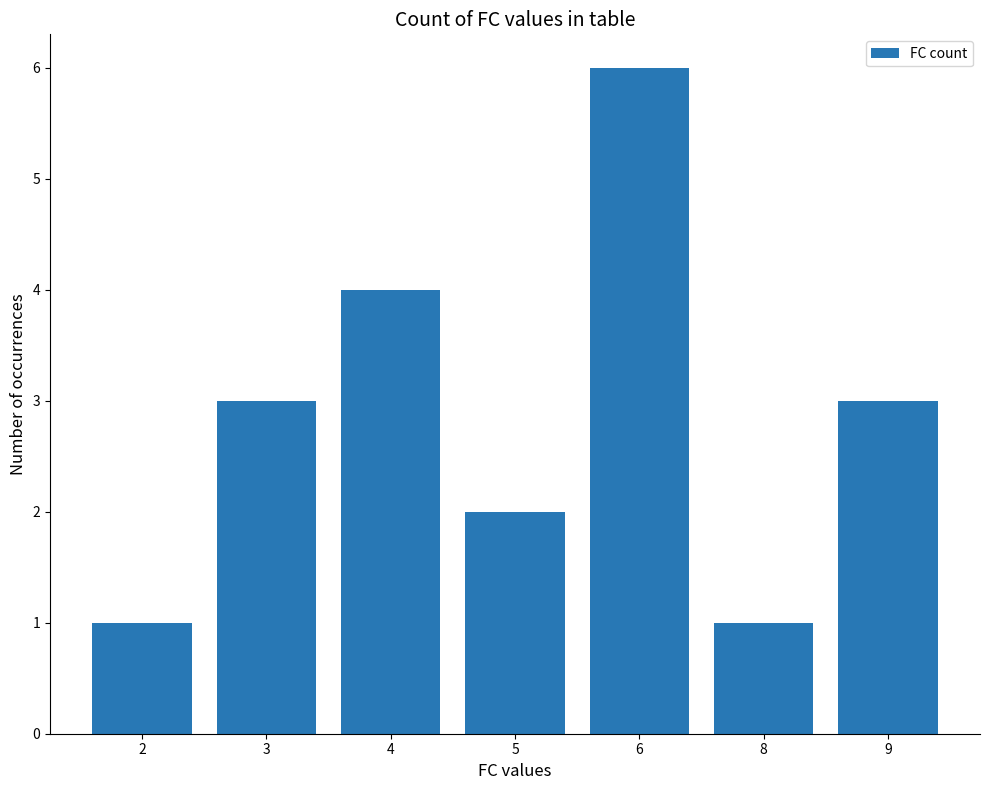

What is the change in value from 5 to 6?

+4